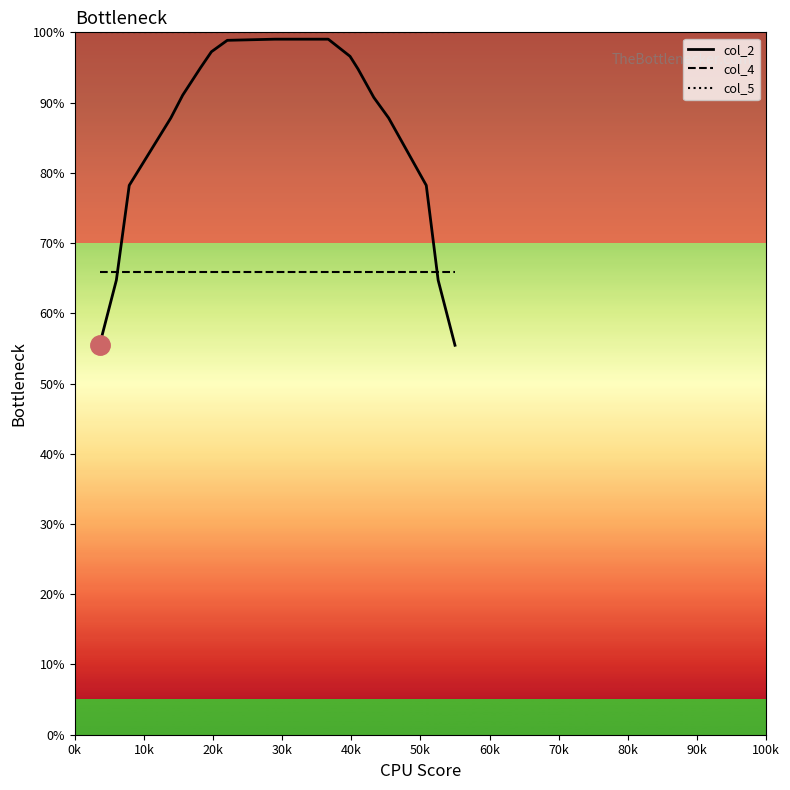

What is the sum of all col_2 values?

14.3